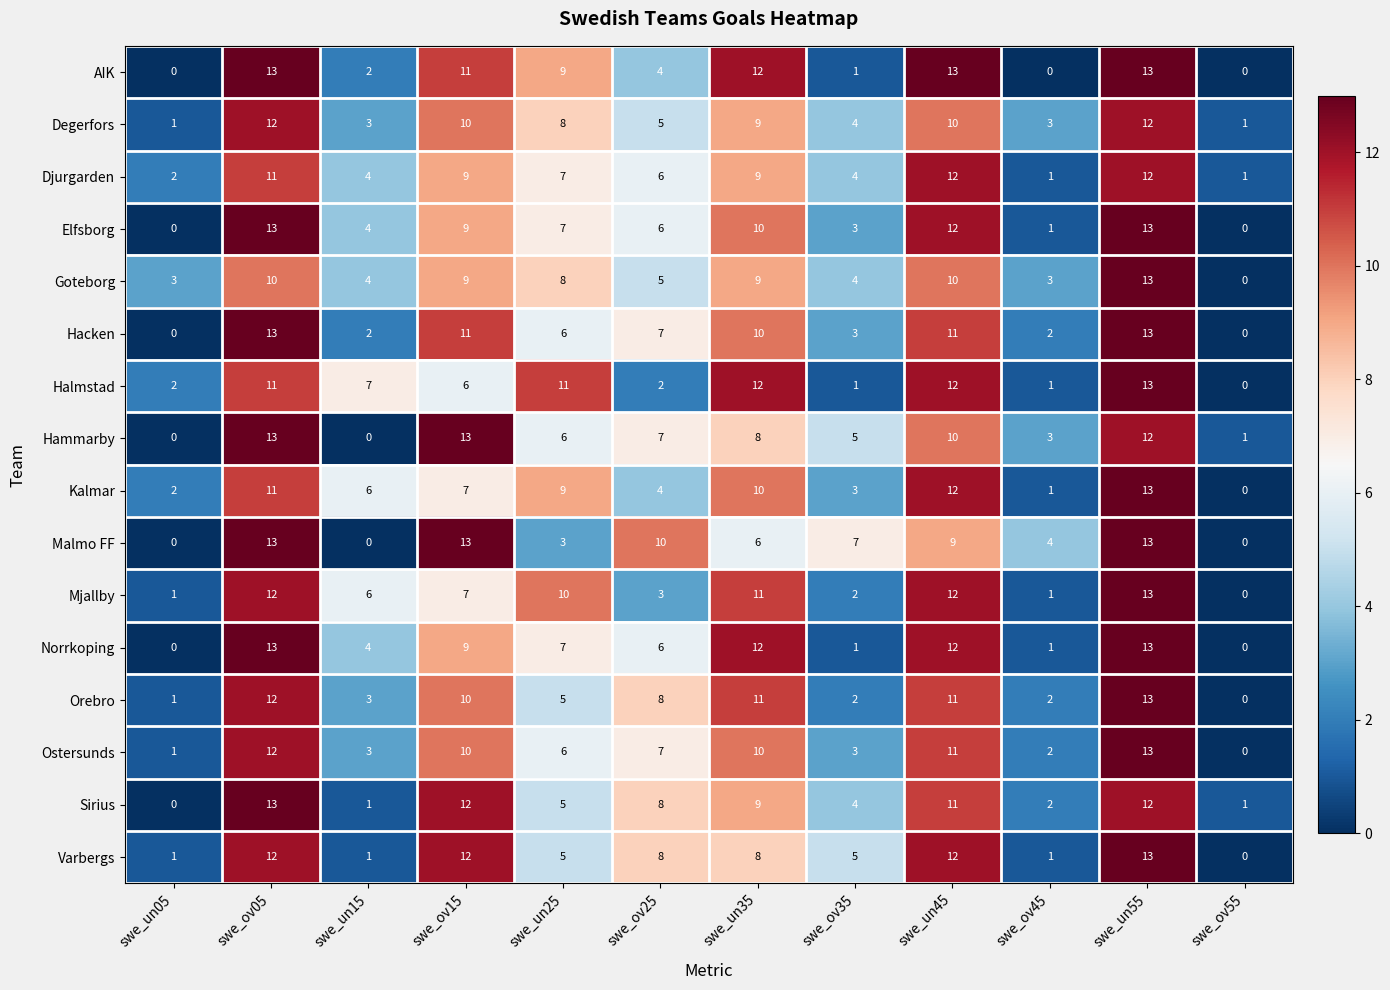

What is the sum of all Sirius values?

78